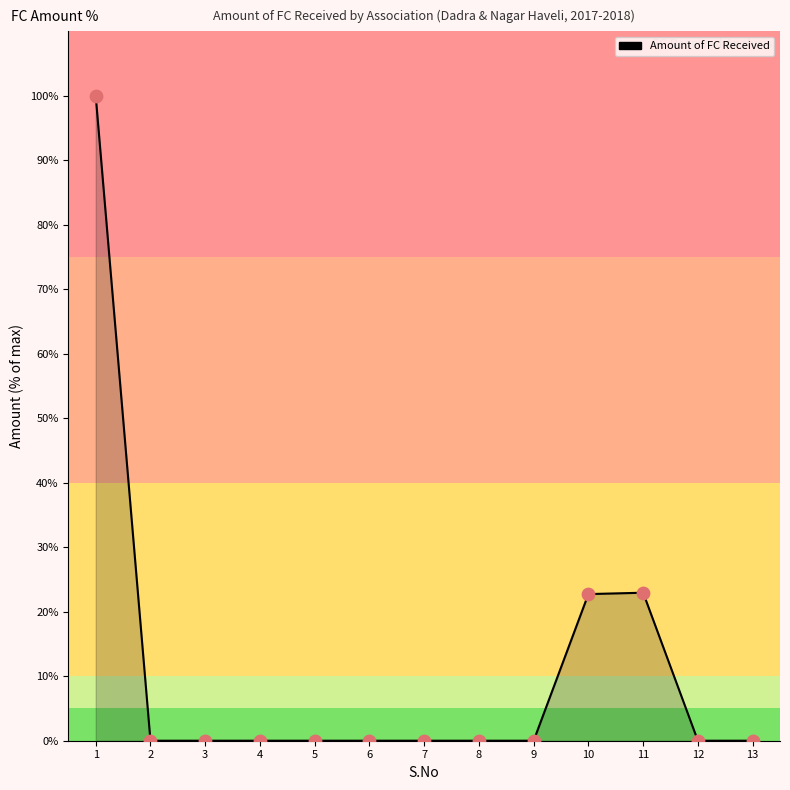

Which has a higher value, 3 or 10?

10